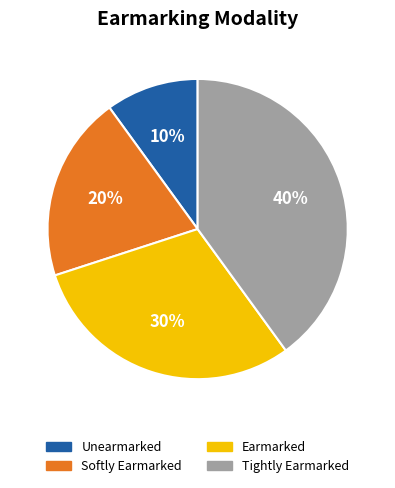

How many segments does this pie chart have?

4